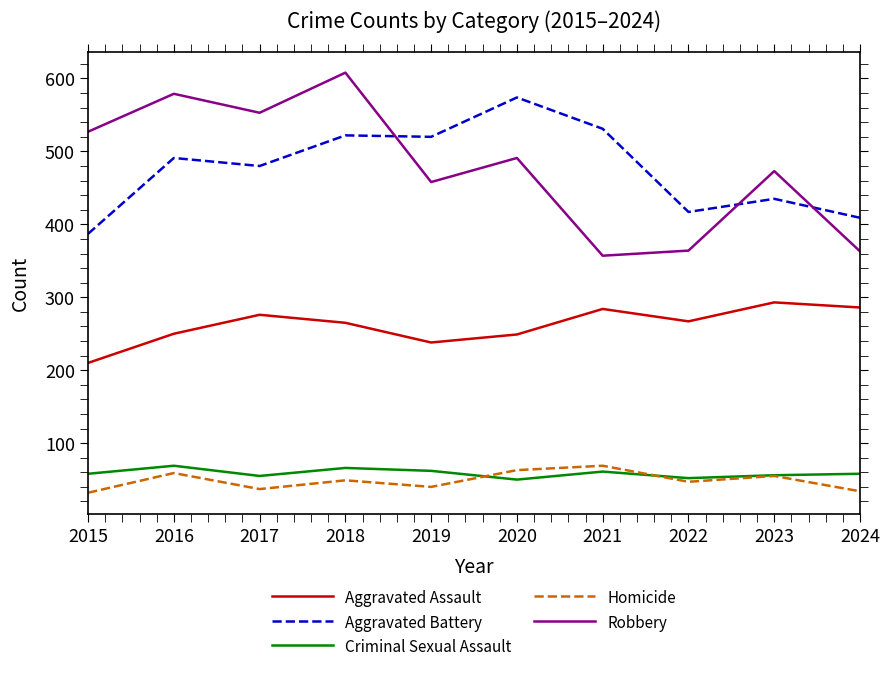

Is the value of Aggravated Assault at 2020 greater than the value of Homicide at 2021?

Yes